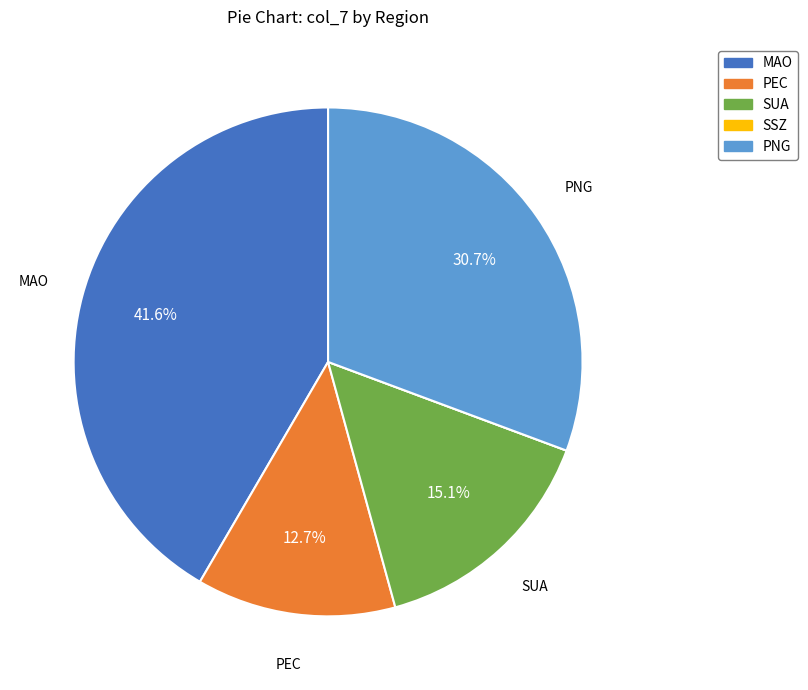

Is it true that SUA is 15% of the pie?

True